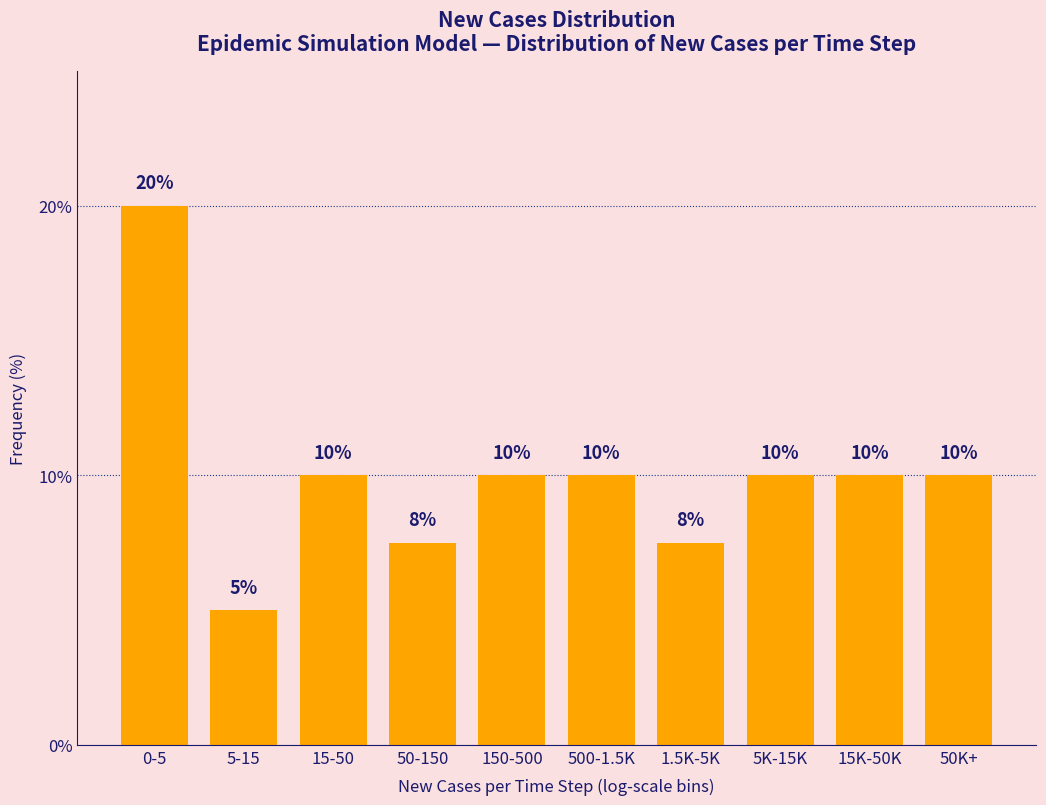

What is the label of the 6th bar from the left?

500-1.5K